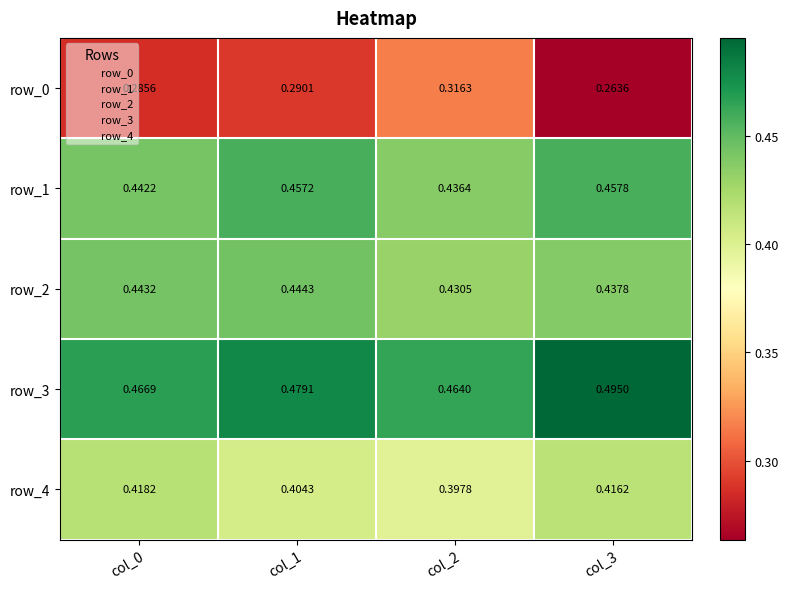

Rank the series at col_3 from highest to lowest value.

row_3, row_1, row_2, row_4, row_0